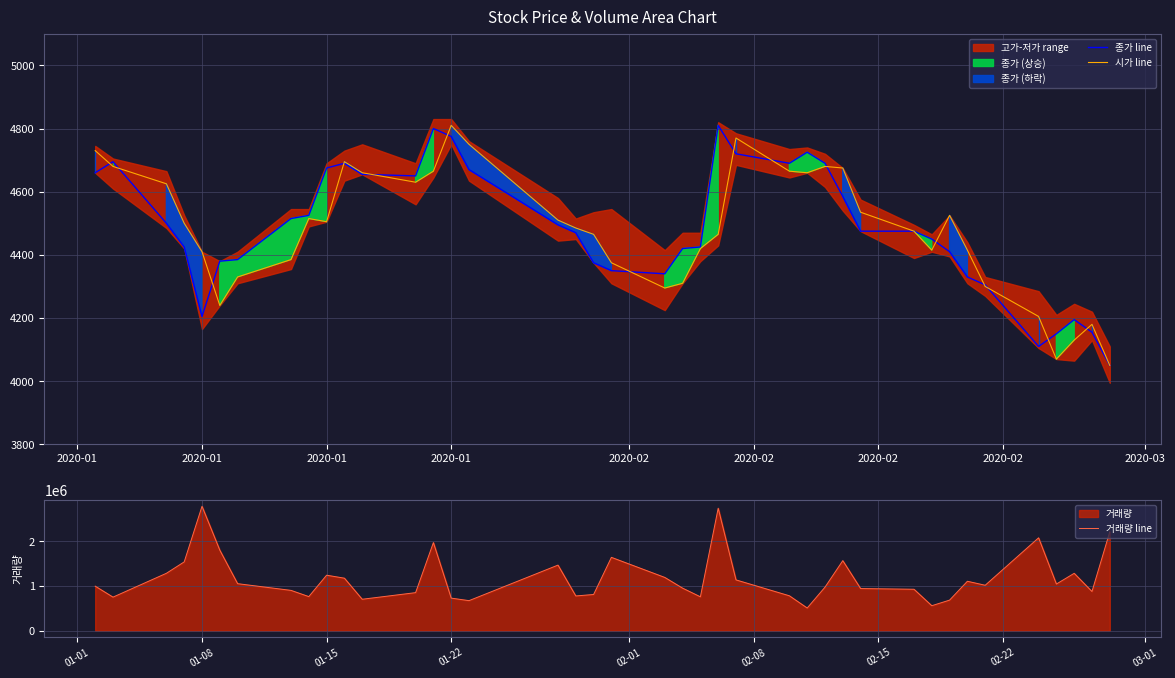

True or false: 거래량 line and 종가 line cross at least once.

False